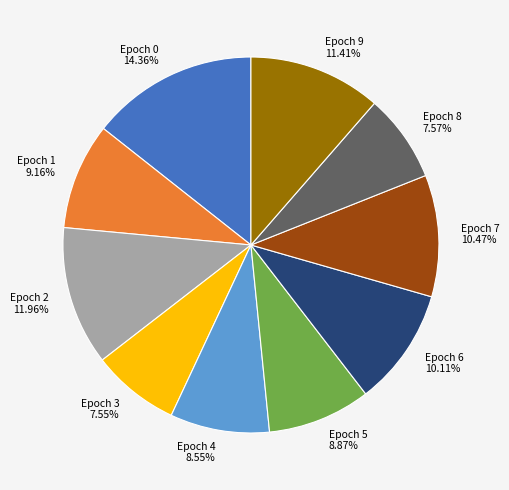

Is there a majority slice in this chart?

No